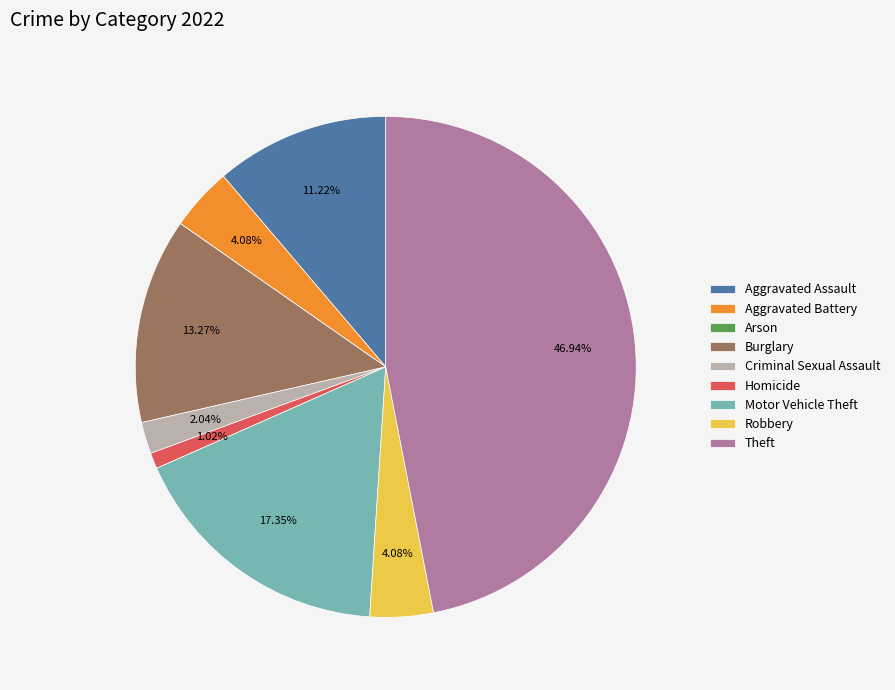

Is Robbery the majority of the pie?

No